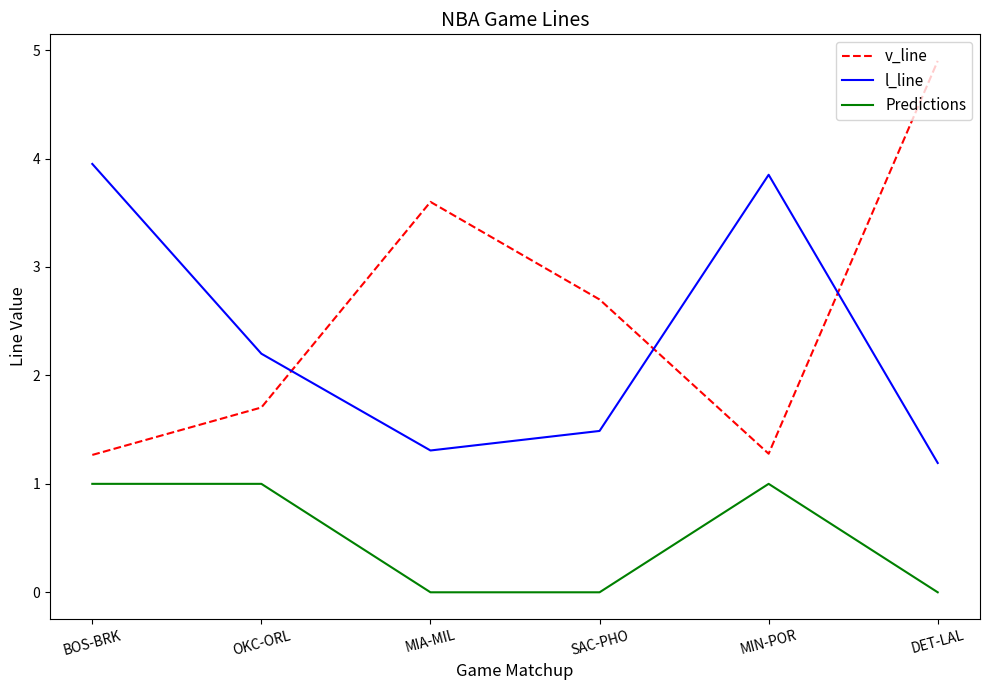

What position from the left is SAC-PHO?

4